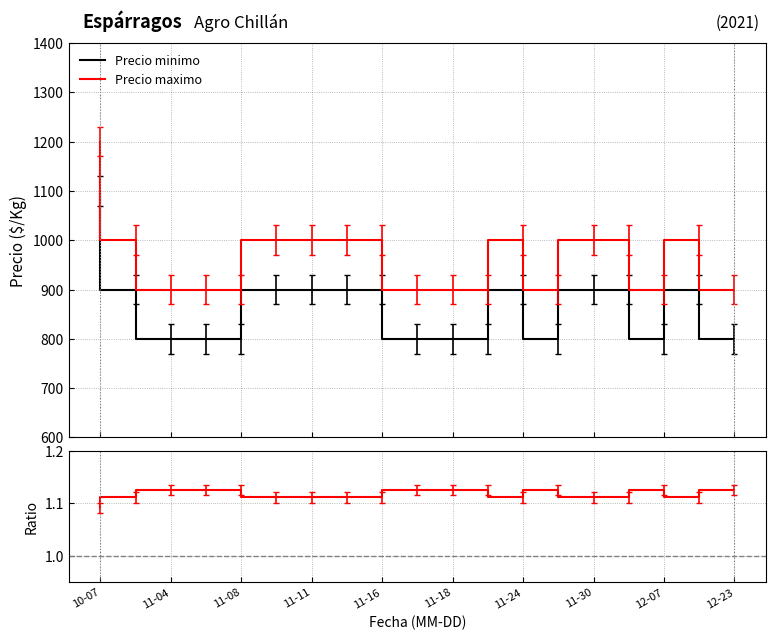

True or false: Precio minimo and Precio maximo cross at least once.

False